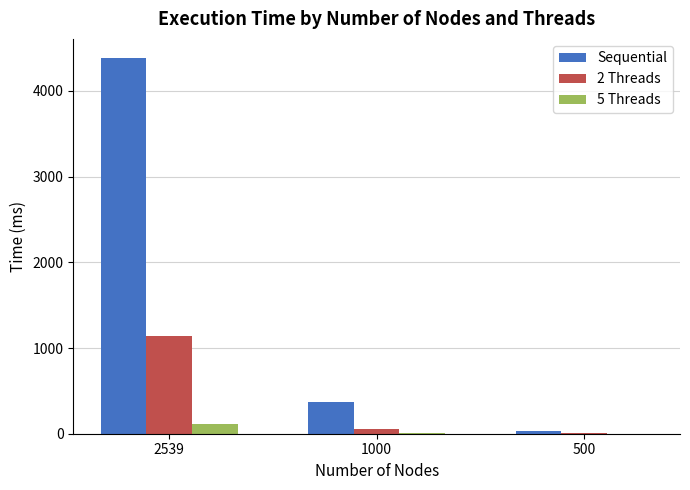

What is the approximate value of Sequential at 2539?

4387.0